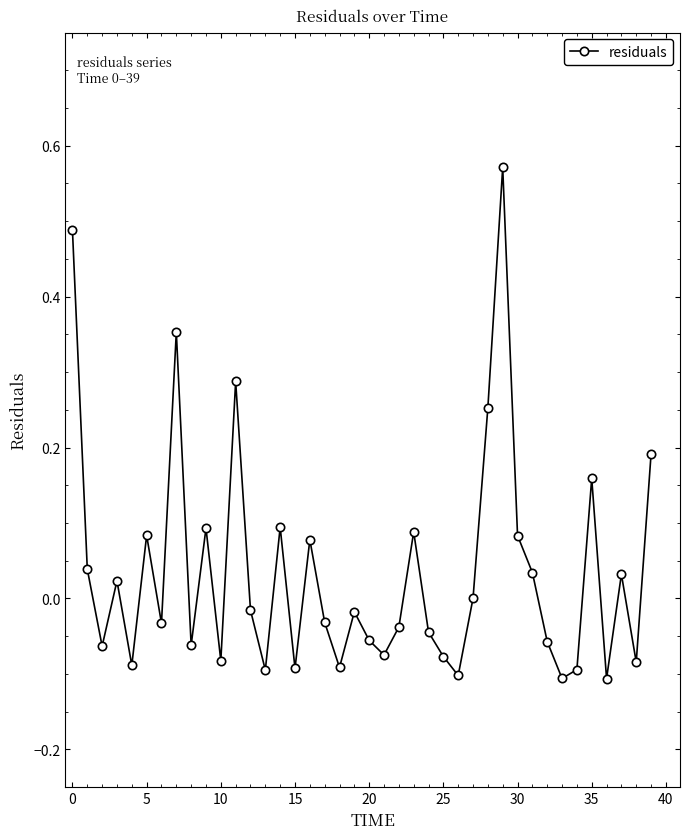

What is the difference between the maximum and second lowest values?

0.7